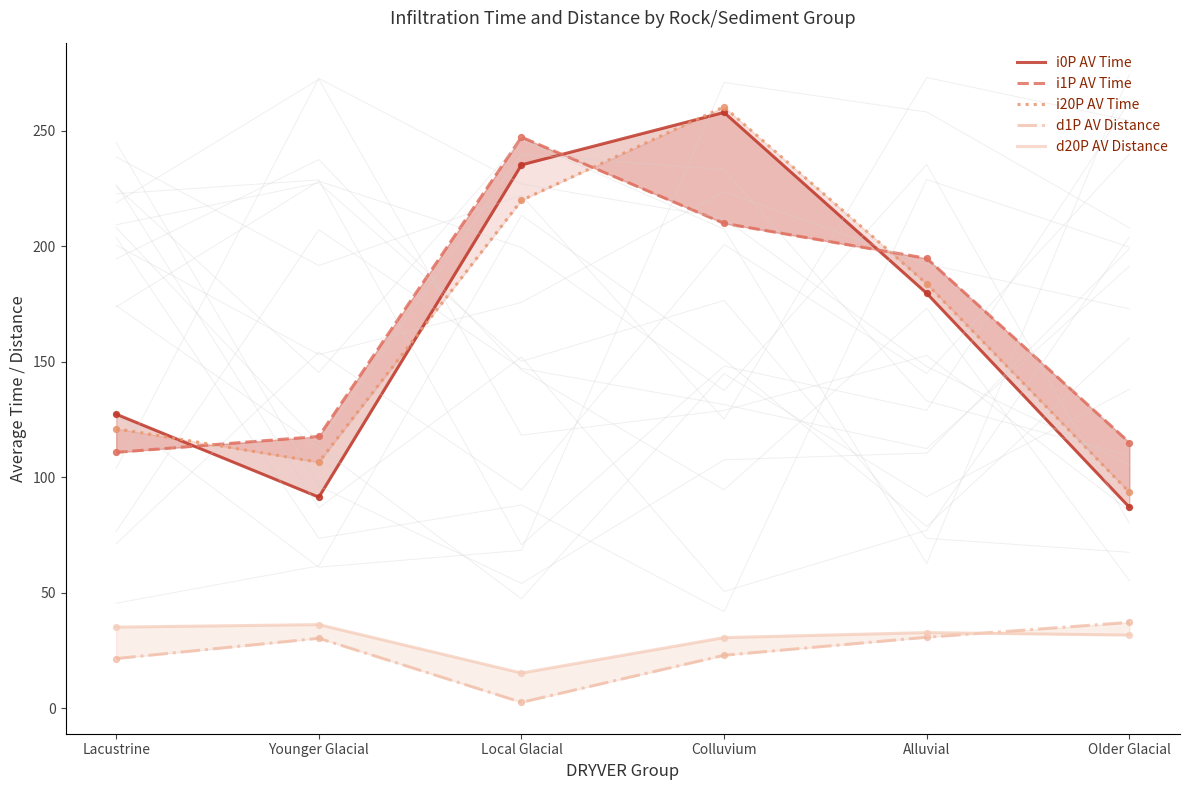

Which series reaches the maximum Y coordinate?

i20P AV Time